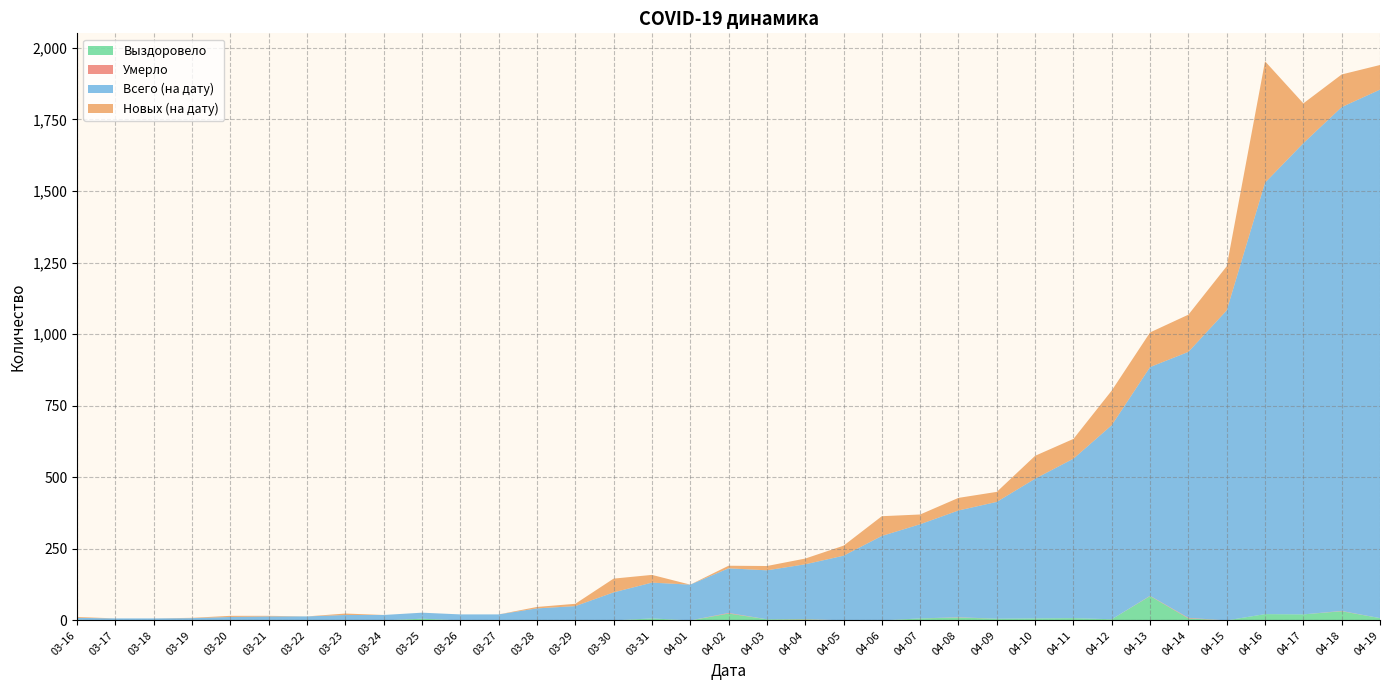

Reading right to left, list all the values displayed in this chart.

Выздоровело: 8	32	21	22	0	7	85	4	8	7	6	10	7	0	0	4	4	24	0	7	0	0	0	0	0	6	0	0	0	0	0	0	0	0	2
Умерло: 0	1	0	0	0	2	1	0	0	0	0	1	0	0	0	1	0	2	0	0	0	0	0	0	0	0	0	0	0	0	0	0	0	0	0
Всего (на дату): 1846	1760	1646	1507	1083	929	799	678	557	488	408	373	329	295	226	191	171	156	125	125	98	50	42	21	21	21	19	19	14	14	12	8	7	7	7
Новых (на дату): 86	114	139	424	154	130	121	121	69	80	35	44	34	69	35	20	15	9	0	27	48	8	5	0	0	0	0	5	0	2	4	1	0	0	3